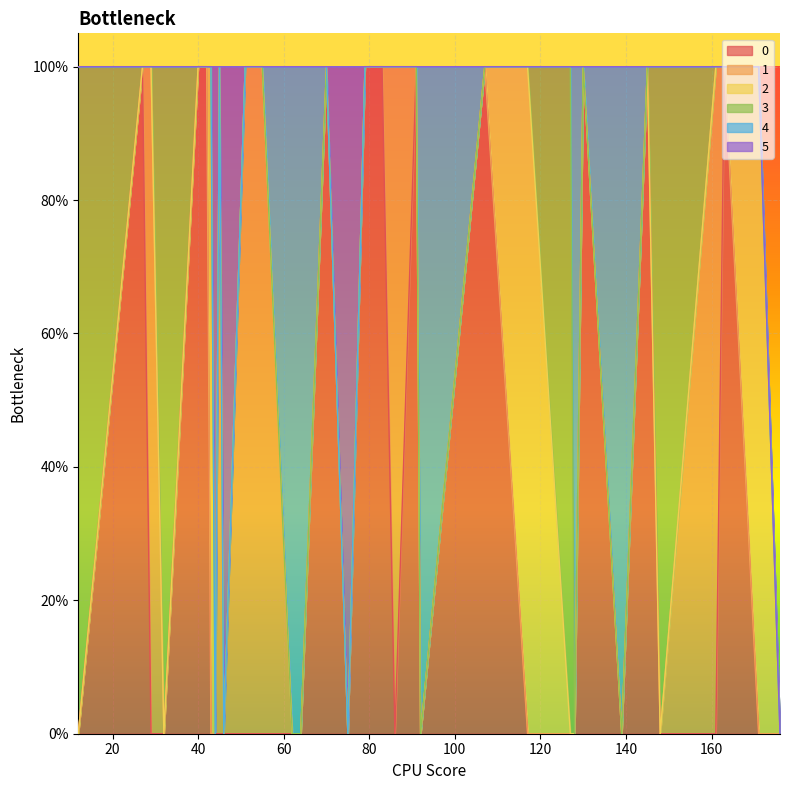

At 12, list the series in order from largest to smallest.

3, 0, 1, 2, 4, 5